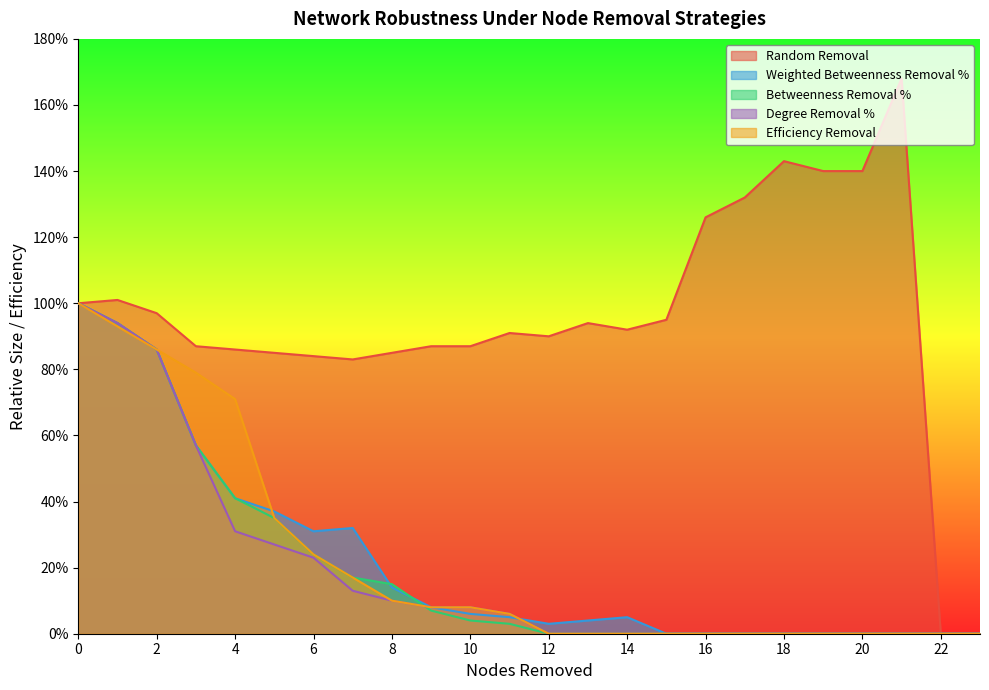

What is the spread (max minus min) of values at 7?

0.7